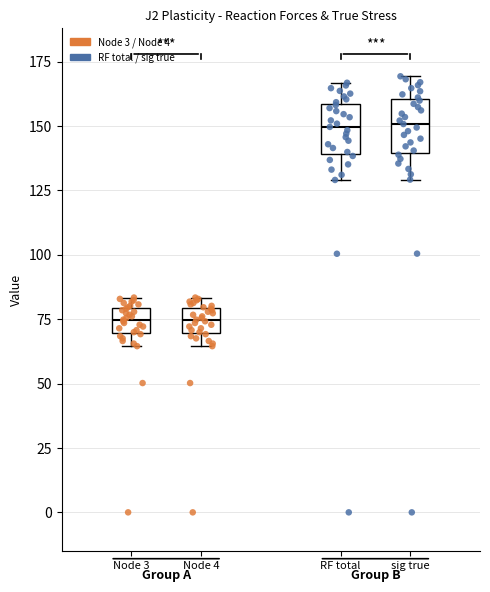

Reading left to right, read every box against the y-axis: the position of its median line, the range the box covers, and the ends of its whiskers. The values are not printed on the chart, so give them approximately, as read against the axis.

Node 3: median 75, box 70 to 80, whiskers 65 to 85
Node 4: median 75, box 70 to 80, whiskers 65 to 85
RF total: median 150, box 140 to 160, whiskers 130 to 165
sig true: median 150, box 140 to 160, whiskers 130 to 170